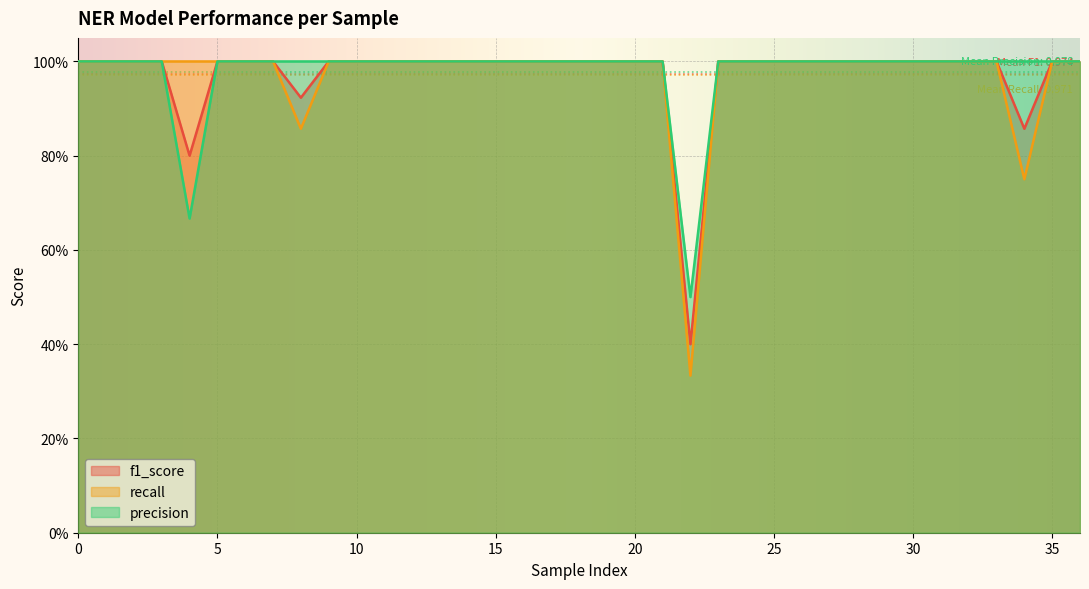

Does the chart display data point markers on the line(s)?

No